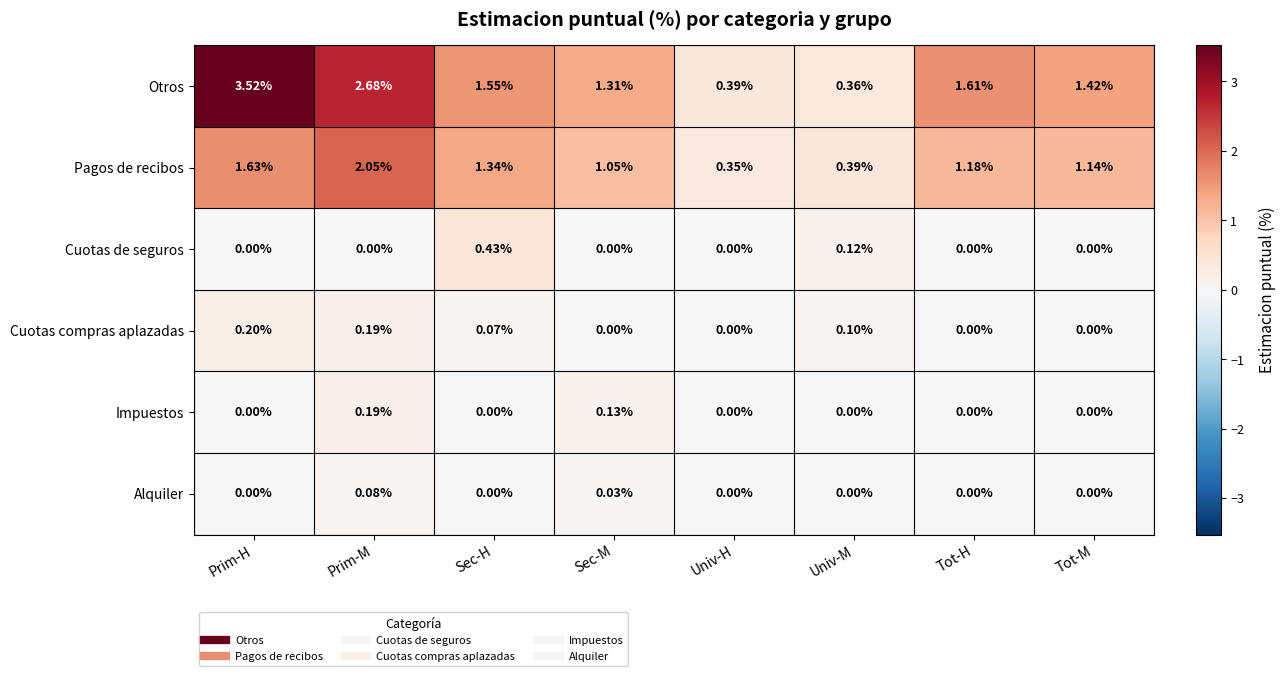

Which series has the largest total across all categories?

Otros